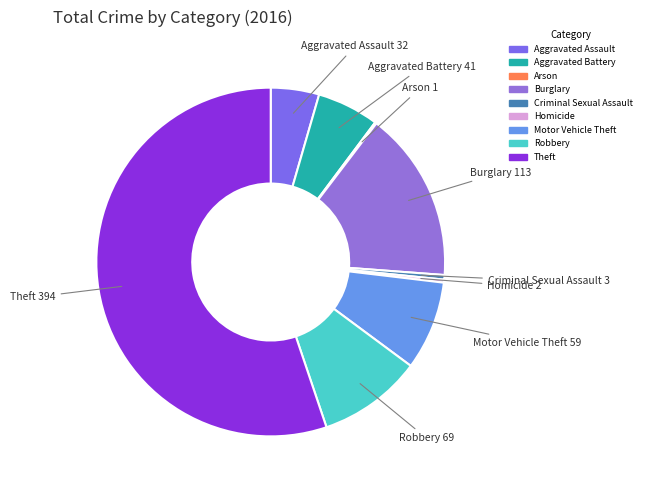

Which has a higher value, Motor Vehicle Theft or Robbery?

Robbery